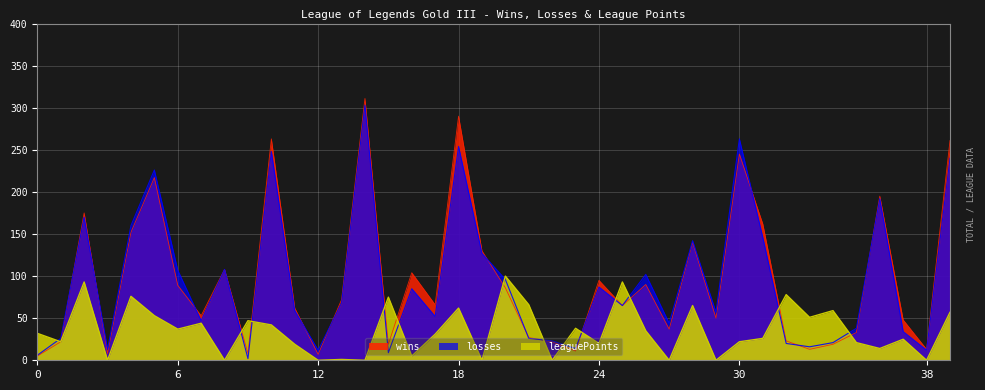

Which category has the highest value across all series?

14